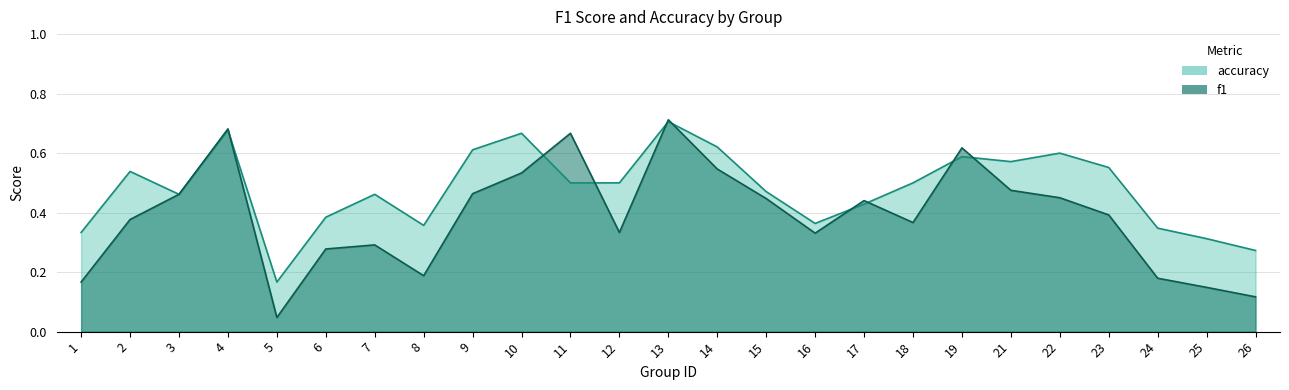

Where do accuracy and f1 first cross each other?

4 and 5